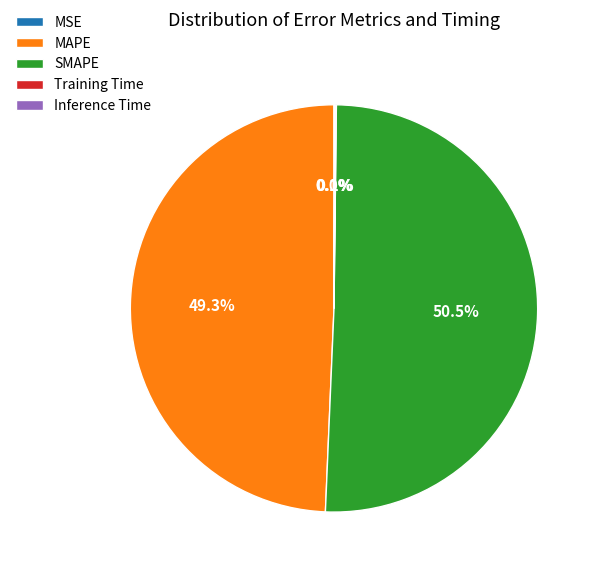

To the nearest percent, what percentage of the pie is MAPE?

49%